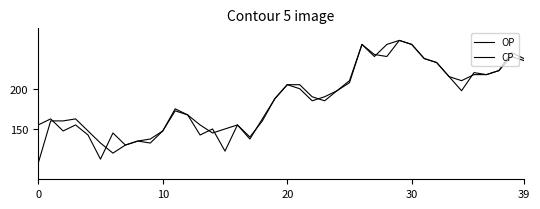

Does the chart have visible grid lines?

No